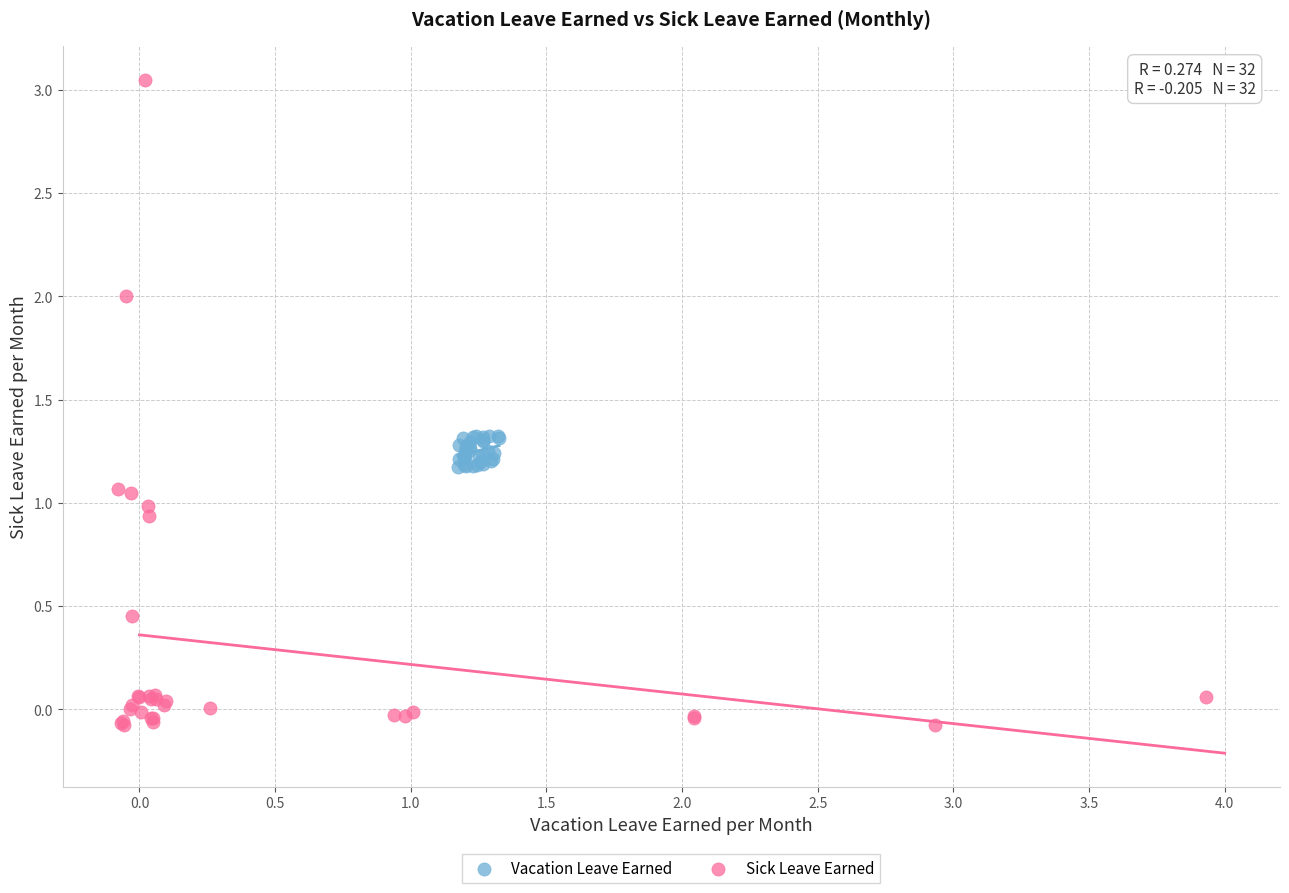

Which series has the widest spread of Y values?

Sick Leave Earned